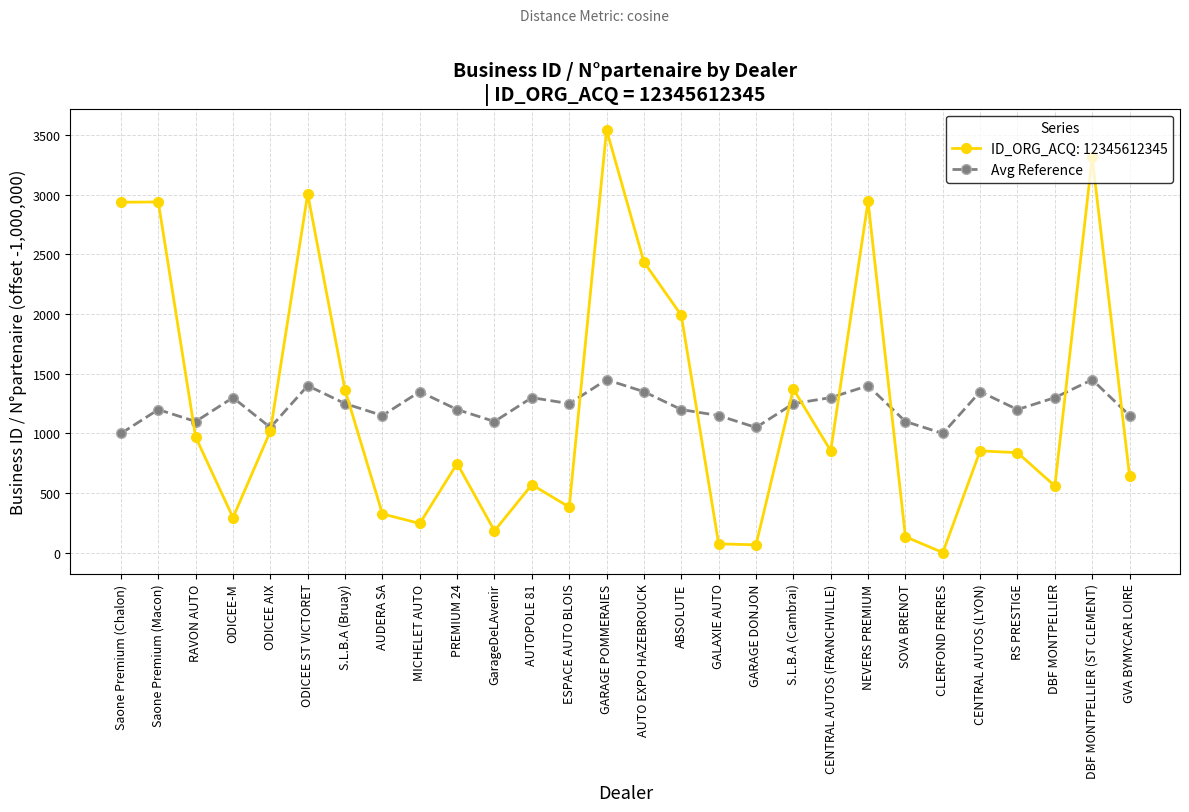

What is the label of the 22nd point from the left?

SOVA BRENOT